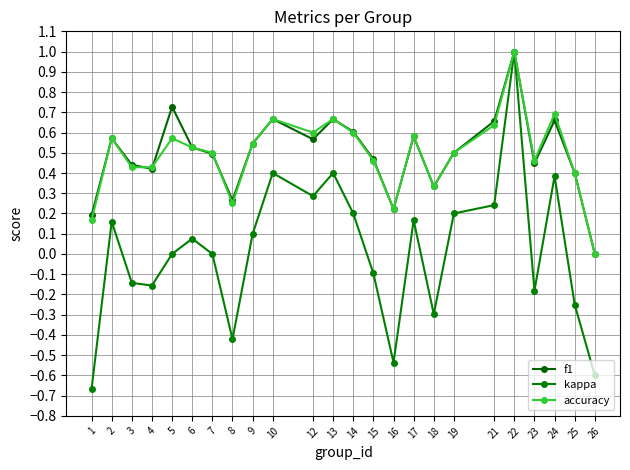

What is the sum of the accuracy values at 16 and 5?

0.8